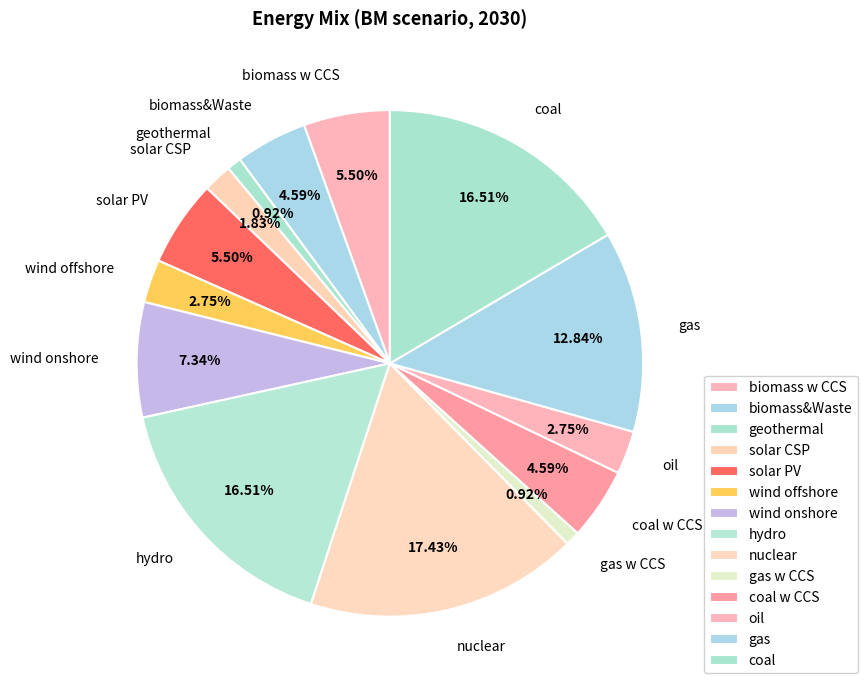

The gas w CCS slice represents 1% of the pie. True or false?

True